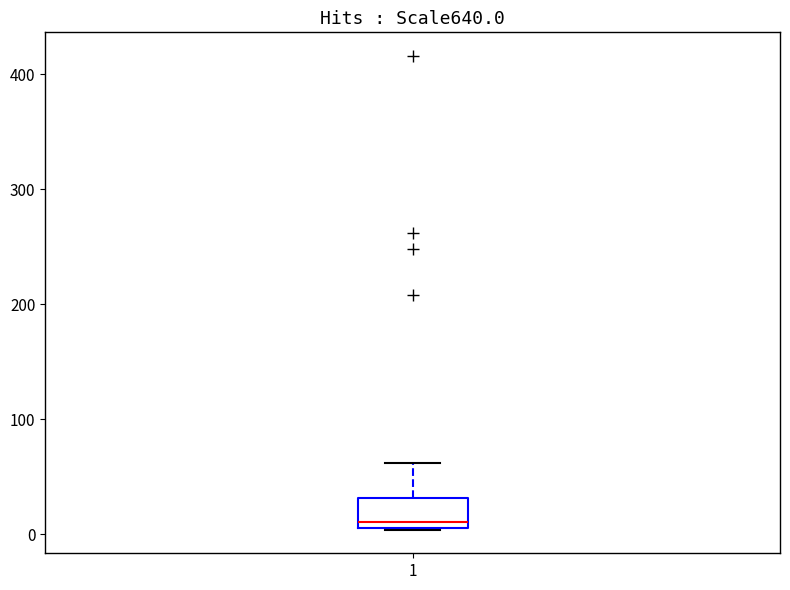

Where is the upper edge of the box at x = 1 on the y-axis? The values are not printed on the chart, so give them approximately, as read against the axis.

30